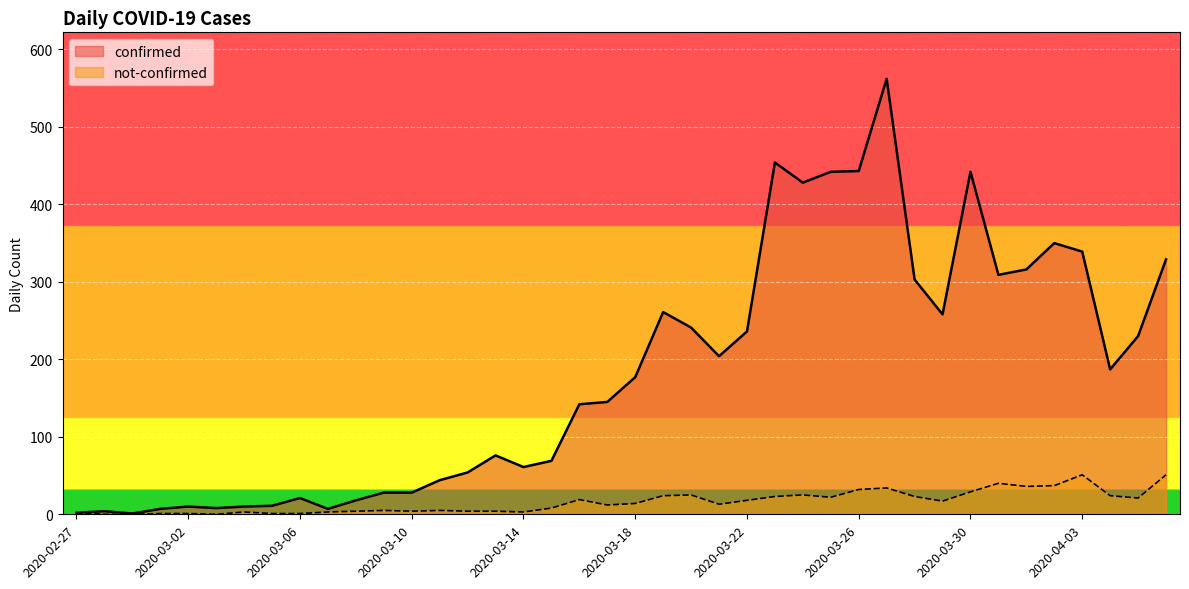

How many lines are shown in the chart?

2